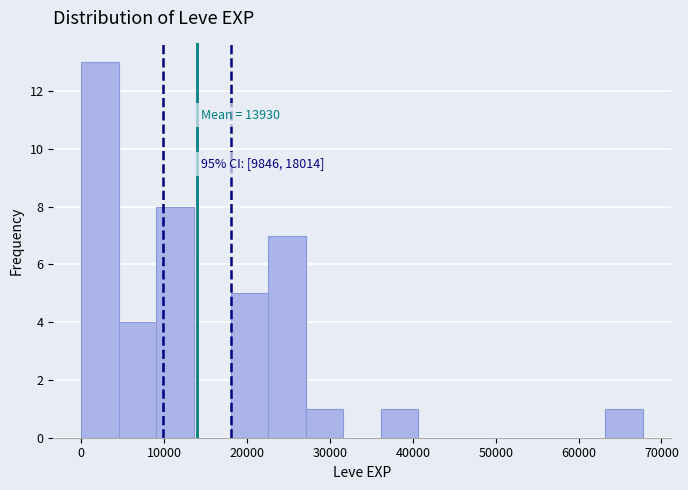

Which range on the x-axis has the tallest bar?

0 to 5000